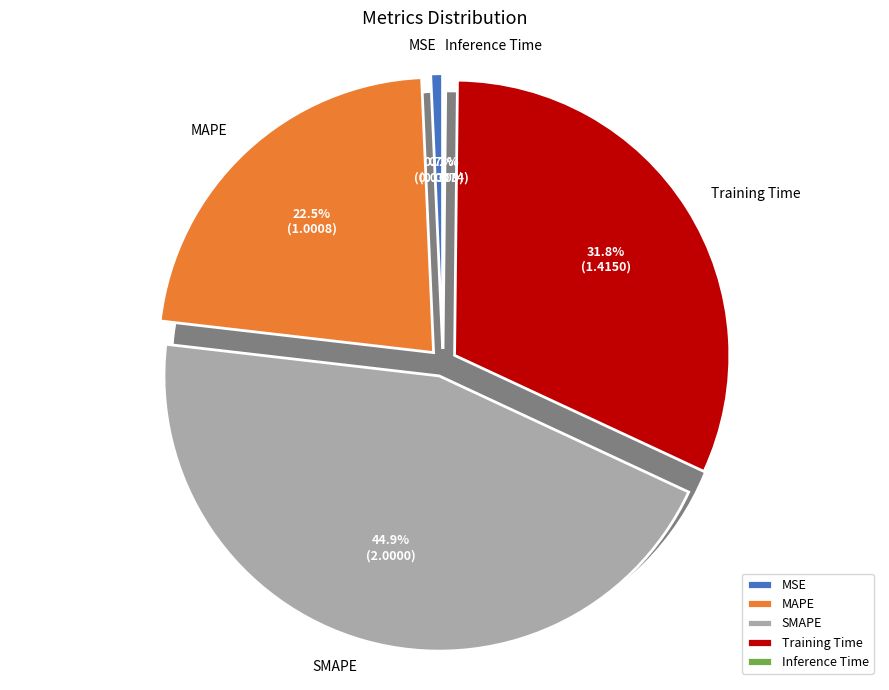

How many slices are in this pie chart?

5